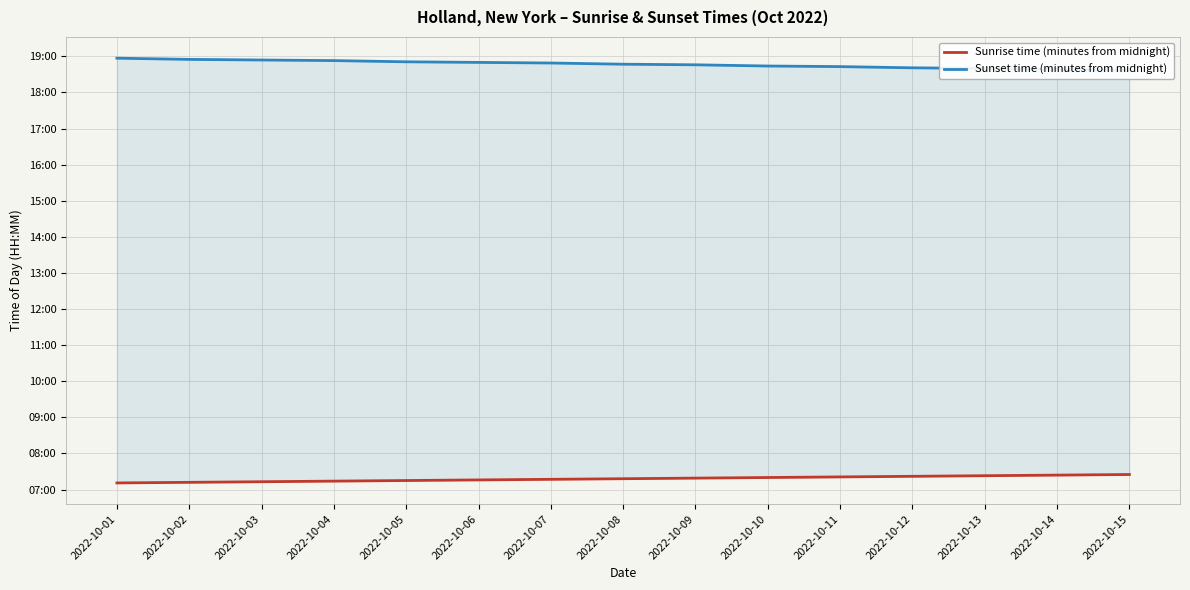

Reading right to left, list all the values displayed in this chart.

Sunrise time (minutes from midnight): 445	444	443	442	441	440	439	438	437	436	435	434	433	432	431
Sunset time (minutes from midnight): 1117	1118	1120	1121	1123	1124	1126	1127	1129	1130	1131	1133	1134	1135	1137